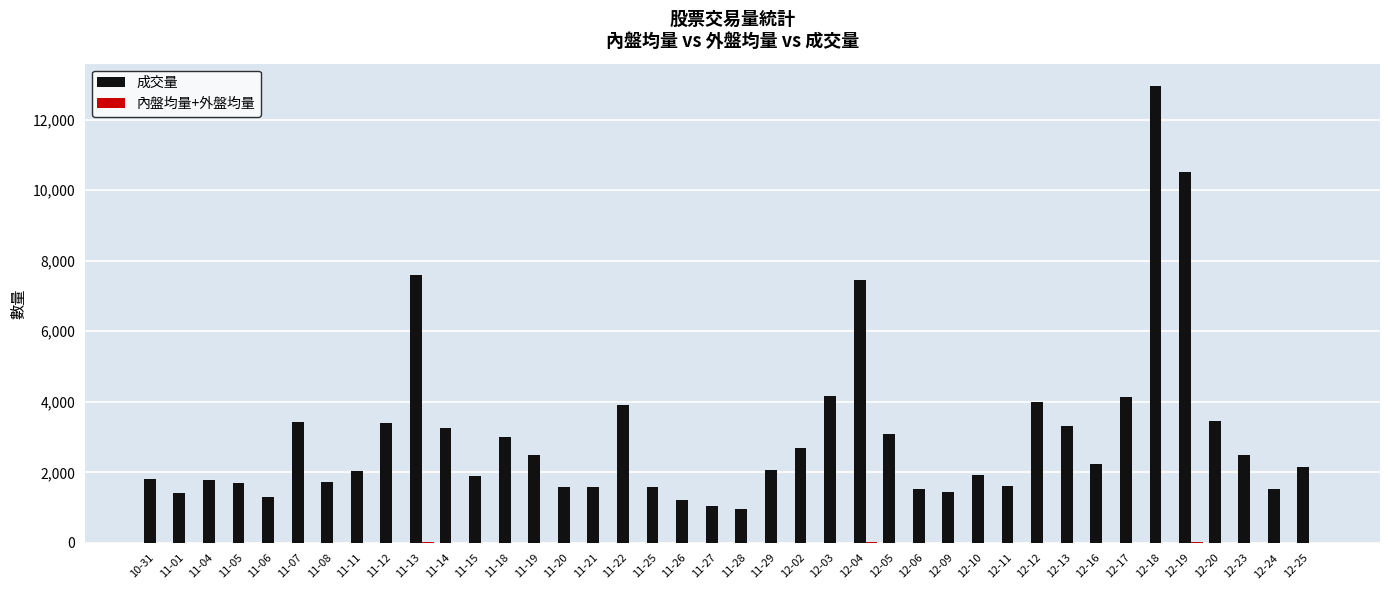

Which category has the highest value across all series?

12-18